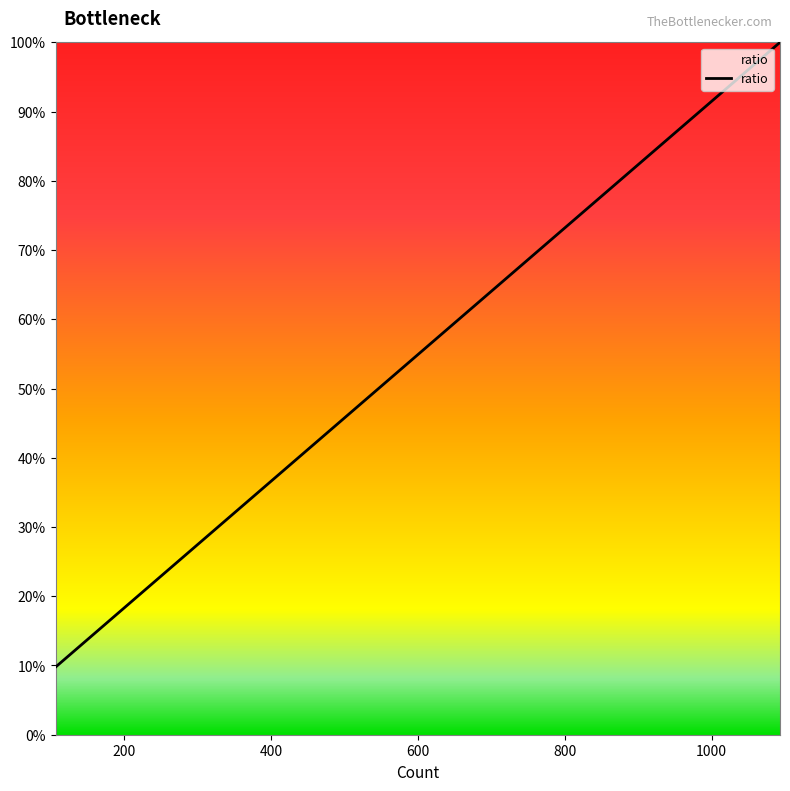

Count the values in the range 0 to 1.

20